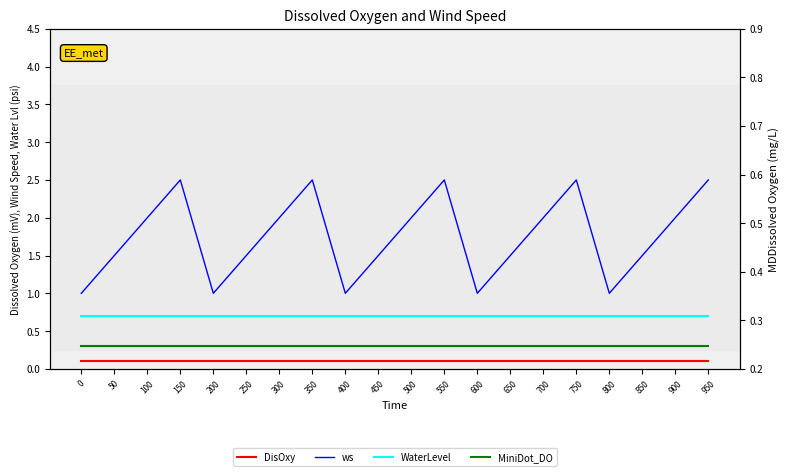

What is the maximum value for DisOxy?

0.1